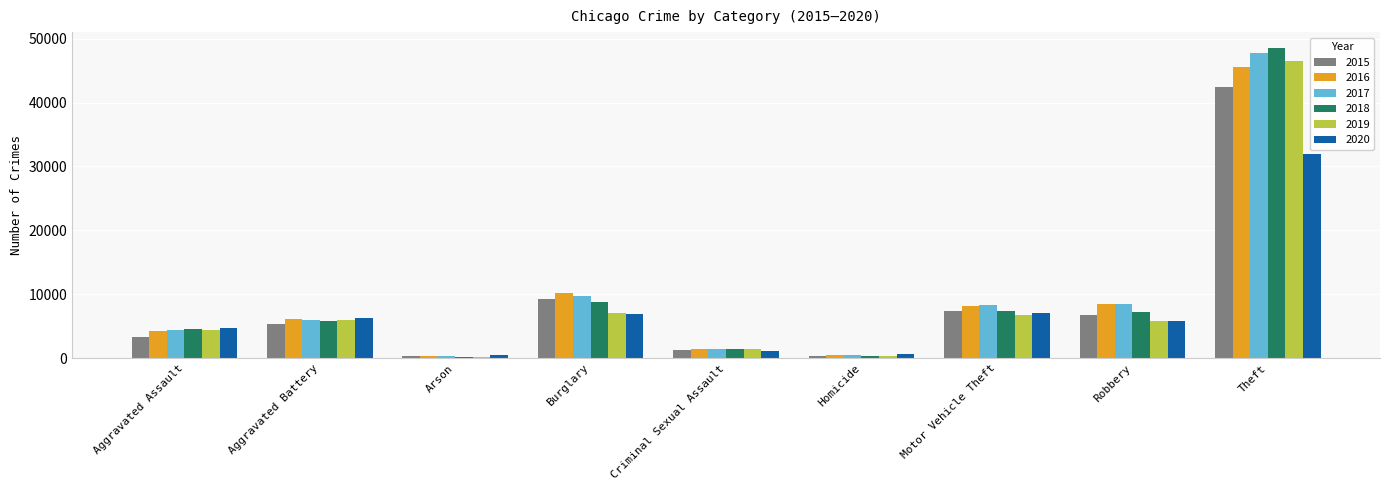

What is the average value of the 2016 series?

9478